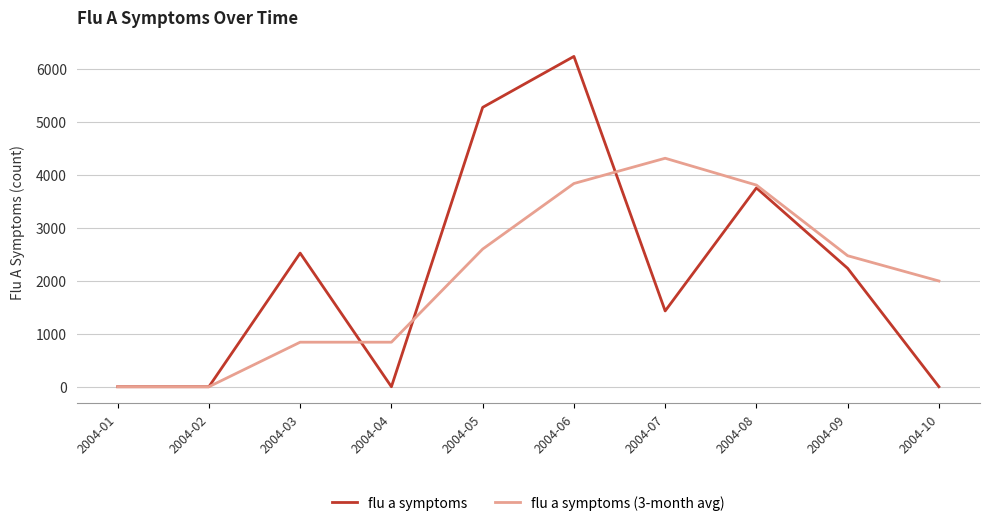

How many categories are shown in the chart?

10